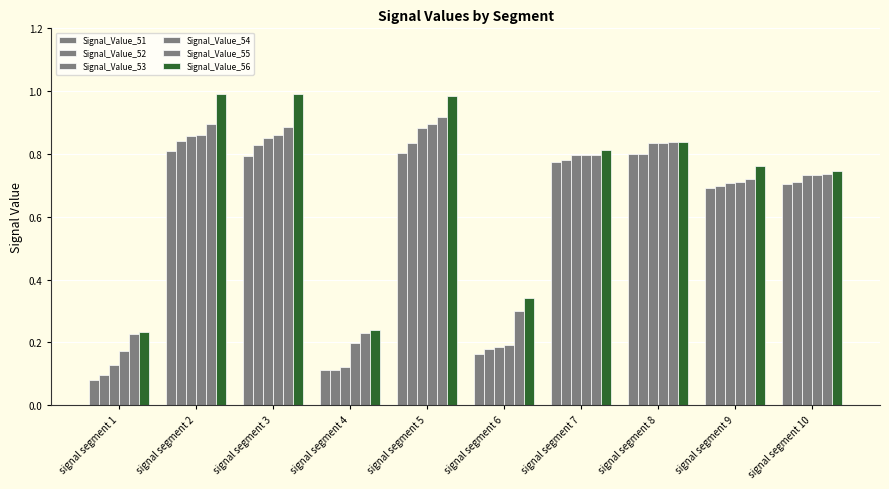

The Signal_Value_52 series shows 0.1 at signal segment 4. True or false?

True